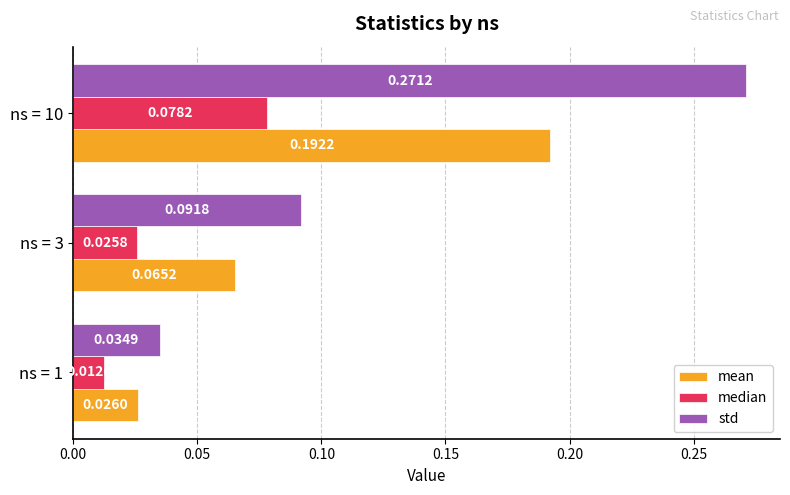

Count the mean values in the range 0 to 1.

3